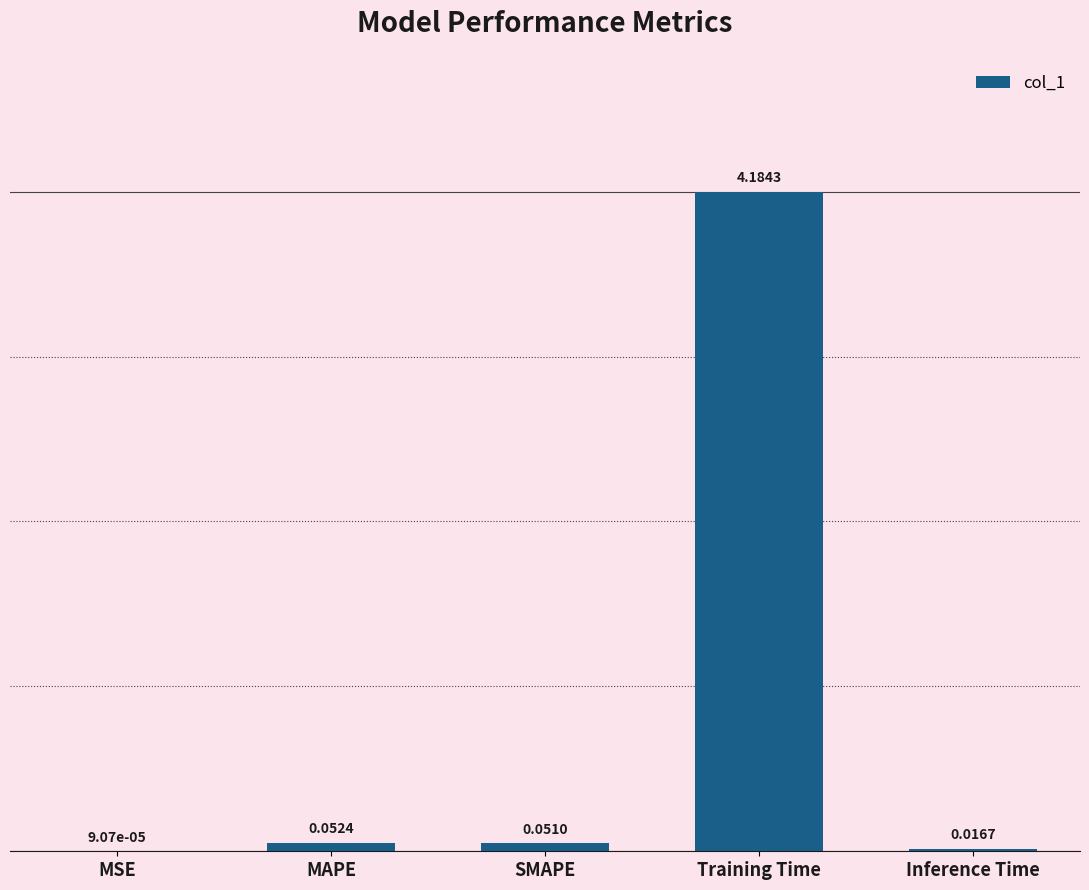

At which category does the chart reach its peak across all series?

Training Time